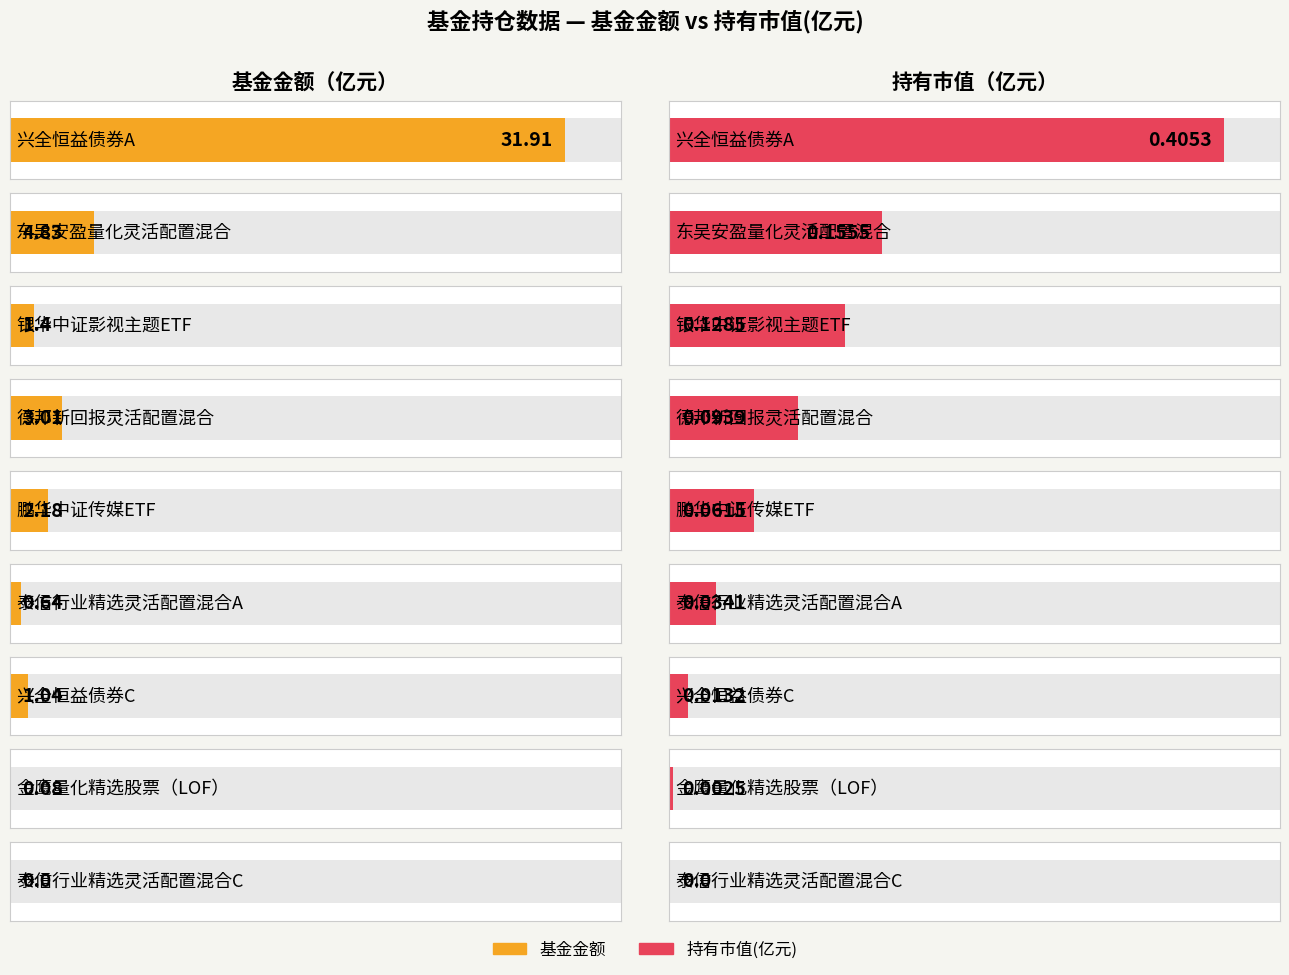

Reading left to right, transcribe all the data shown in this chart.

基金金额: 兴全恒益债券A=31.9	东吴安盈量化灵活配置混合=4.8	银华中证影视主题ETF=1.4	德邦新回报灵活配置混合=3.0	鹏华中证传媒ETF=2.2	泰信行业精选灵活配置混合A=0.6	兴全恒益债券C=1.0	金鹰量化精选股票（LOF）=0.1	泰信行业精选灵活配置混合C=0.0
持有市值(亿元): 兴全恒益债券A=0.4	东吴安盈量化灵活配置混合=0.2	银华中证影视主题ETF=0.1	德邦新回报灵活配置混合=0.1	鹏华中证传媒ETF=0.1	泰信行业精选灵活配置混合A=0.0	兴全恒益债券C=0.0	金鹰量化精选股票（LOF）=0.0	泰信行业精选灵活配置混合C=0.0